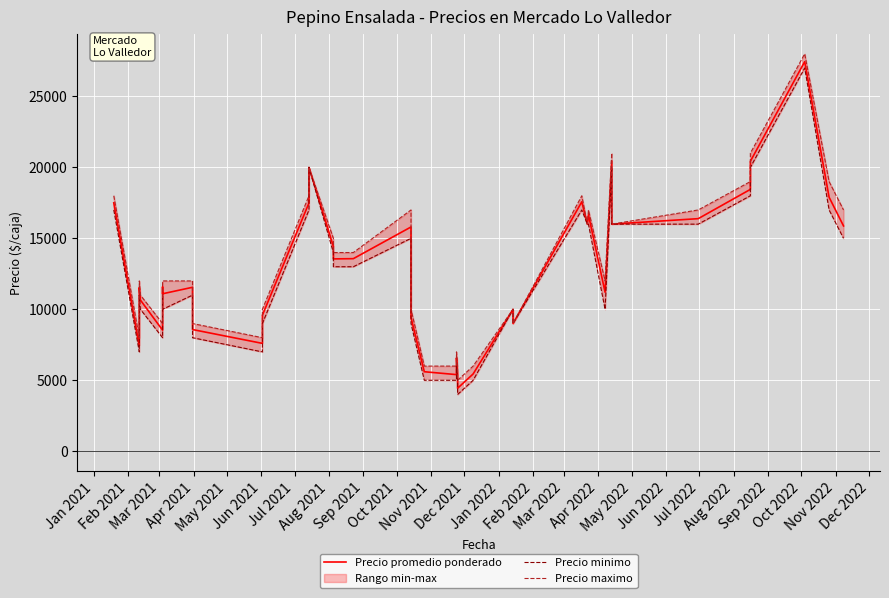

What is the difference between the maximum and minimum values in the Precio maximo series?

23000